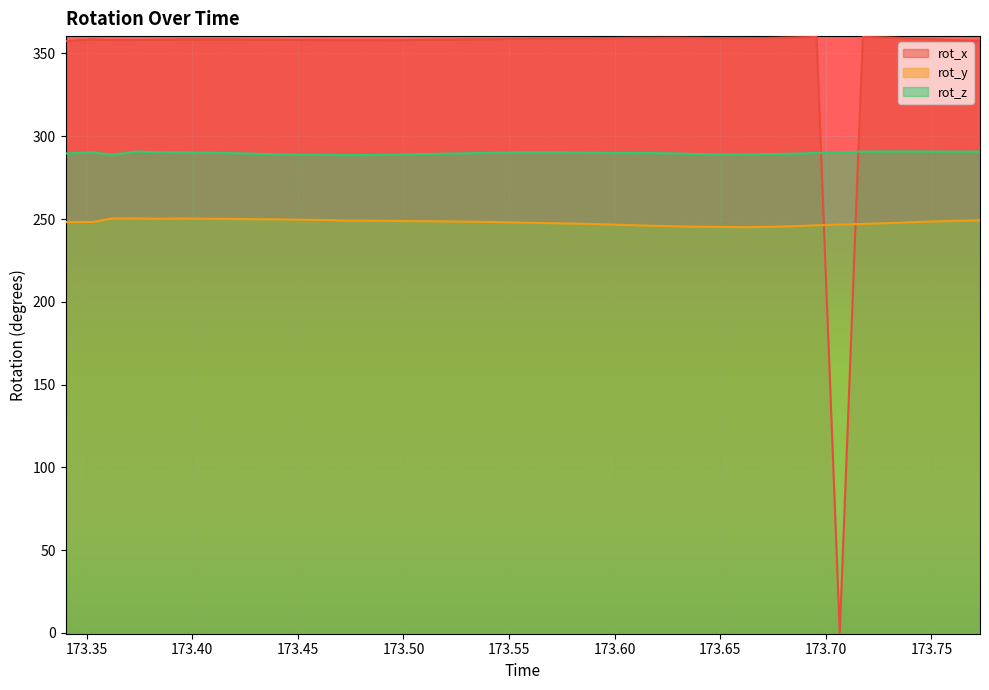

Is the value of rot_y at 173.6509 greater than the value of rot_z at 173.6733?

No